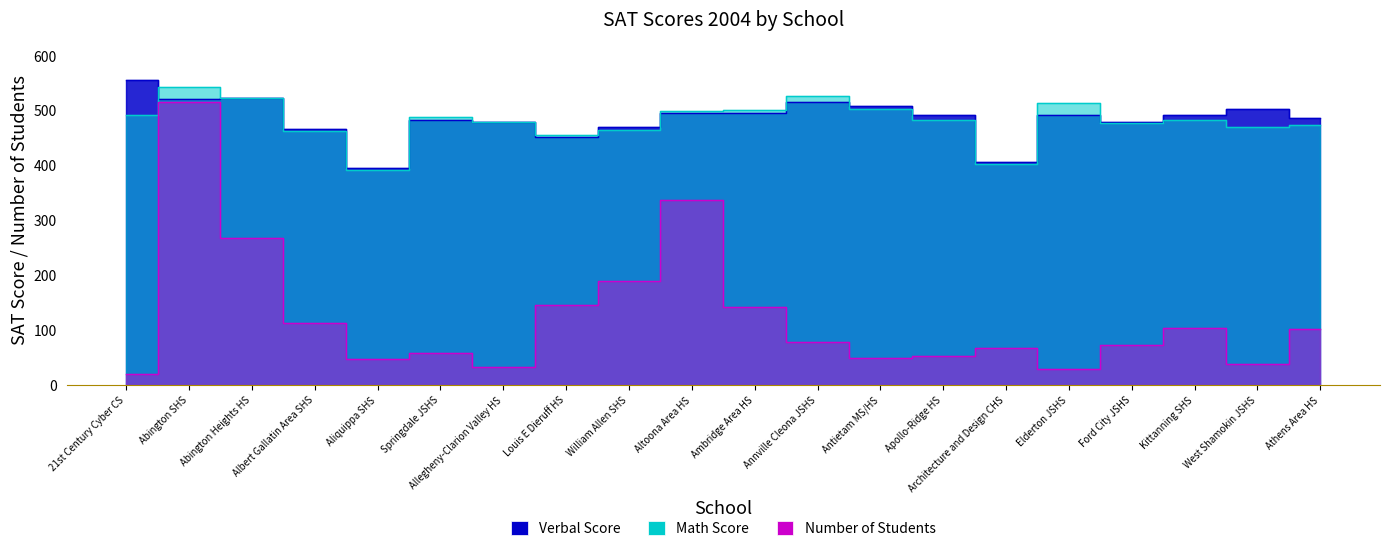

In Verbal Score, how many points are lower than both neighbors (excluding endpoints)?

6